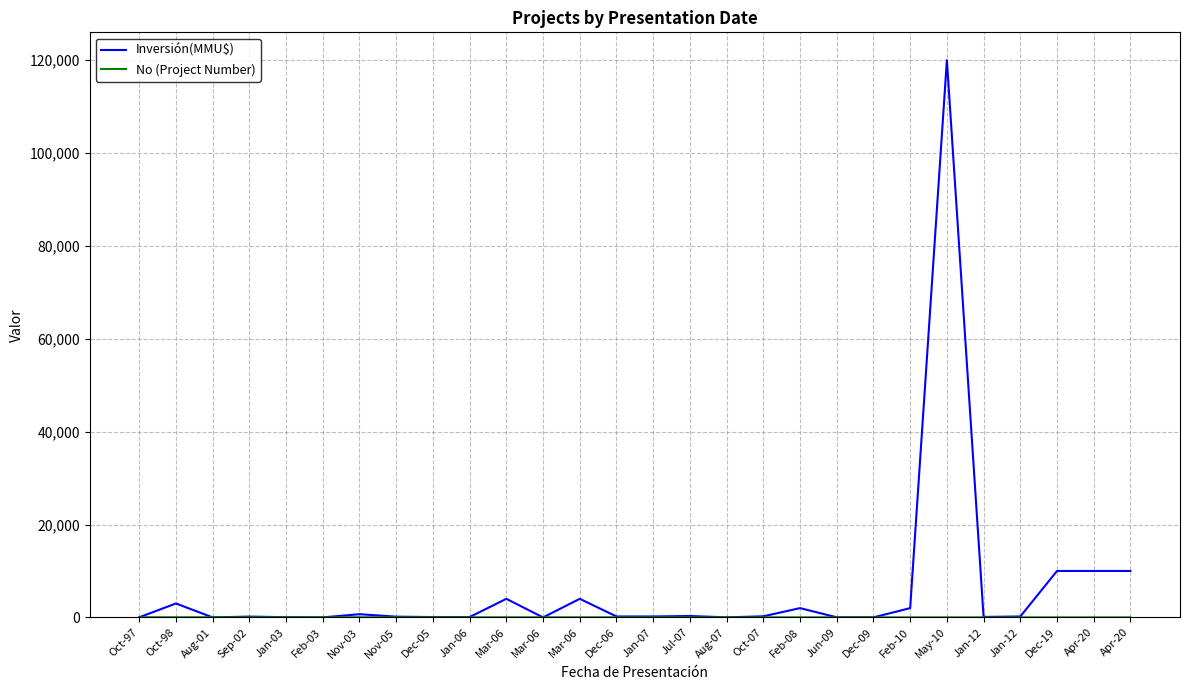

What is the difference between the maximum and minimum values in the Inversión(MMU$) series?

120000